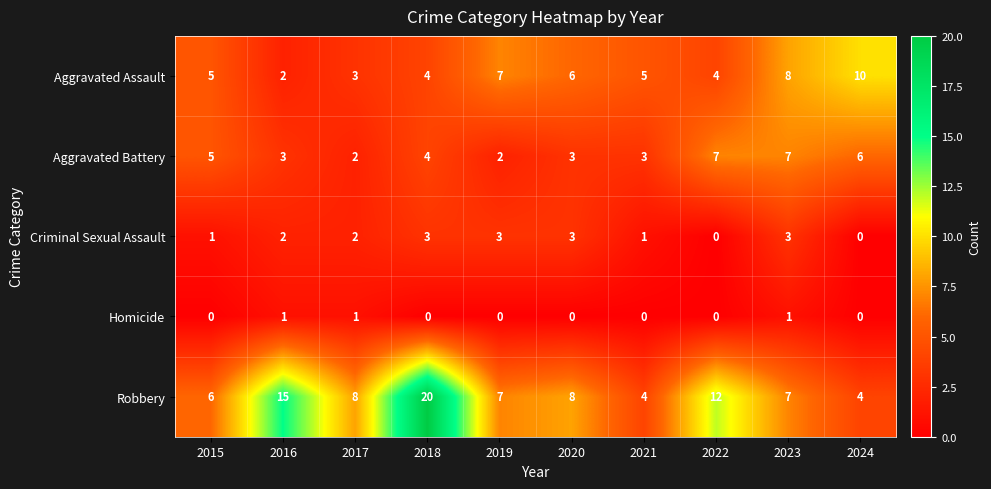

What is the sum of all Robbery values?

91